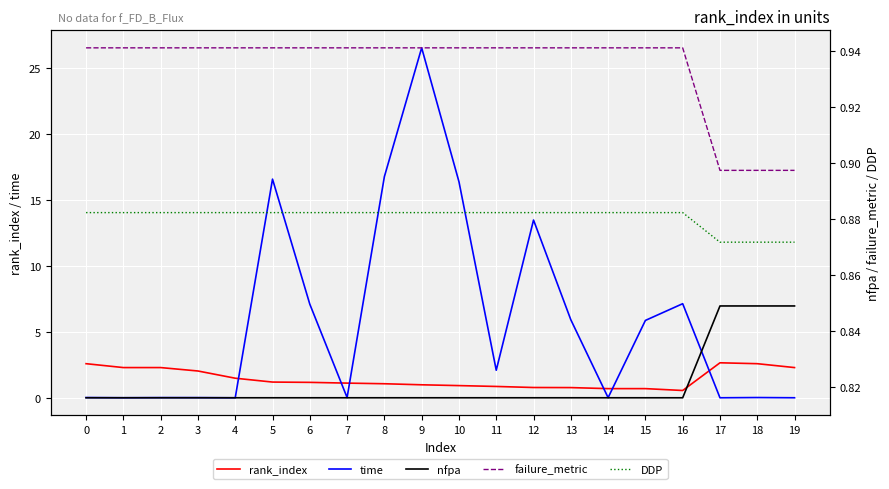

What is the value of the rank_index point at the 16th from the left?

0.7